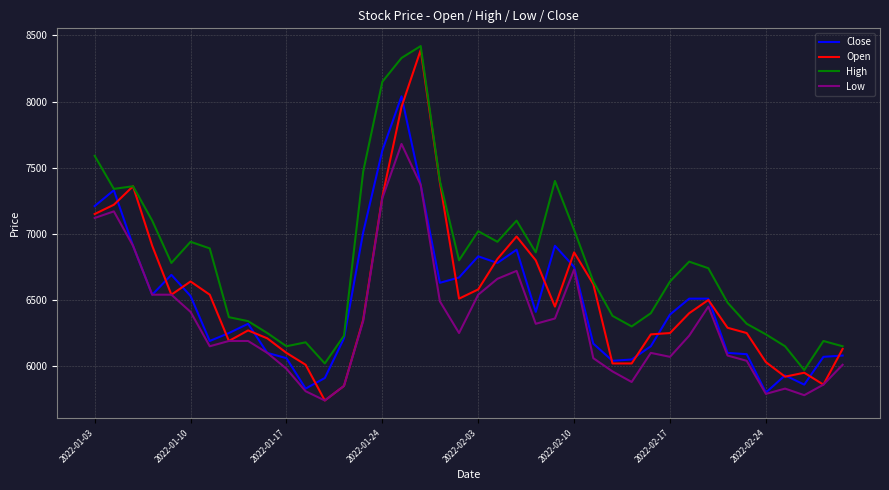

How many lines are shown in the chart?

4